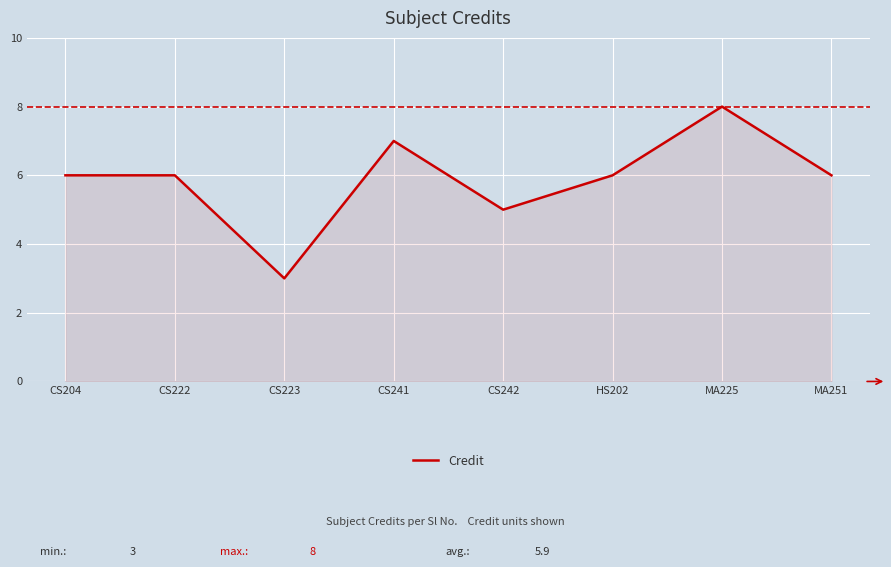

Reading left to right, list all the values displayed in this chart.

CS204=6	CS222=6	CS223=3	CS241=7	CS242=5	HS202=6	MA225=8	MA251=6